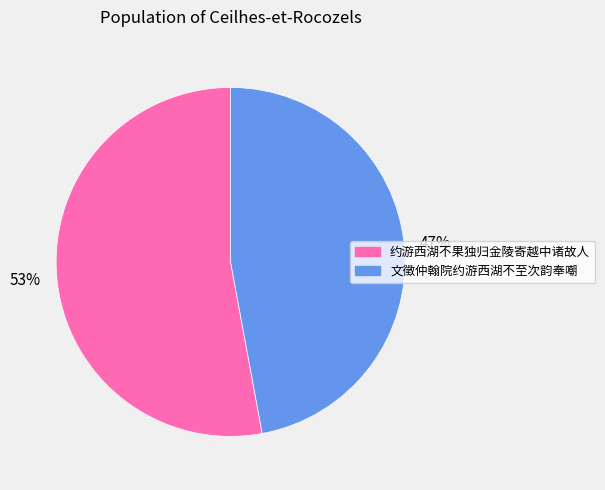

True or false: 文徵仲翰院约游西湖不至次韵奉嘲 accounts for 47% of the total.

True